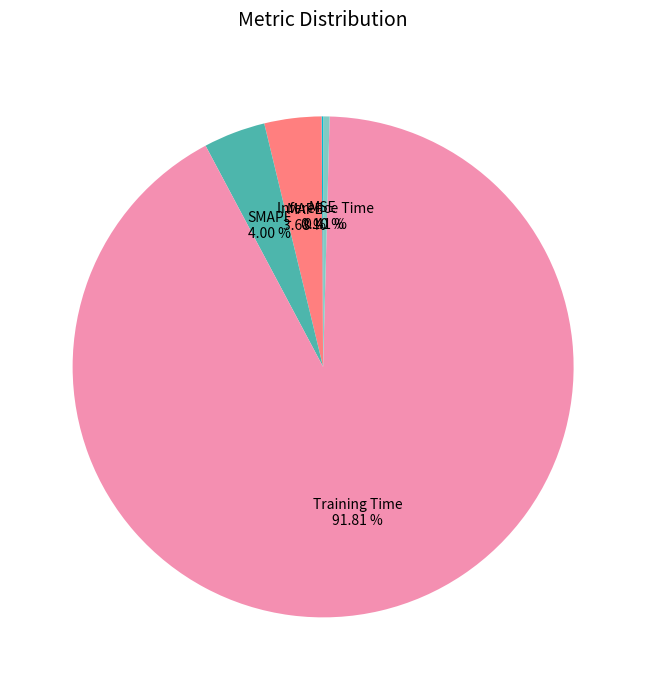

Is there any slice that represents more than half of the pie?

Yes